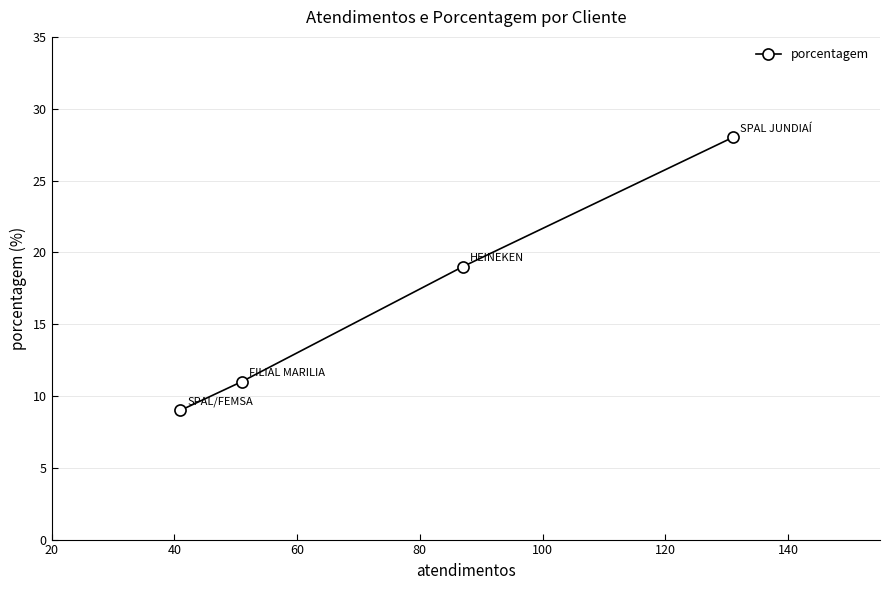

What is the smallest value displayed?

9